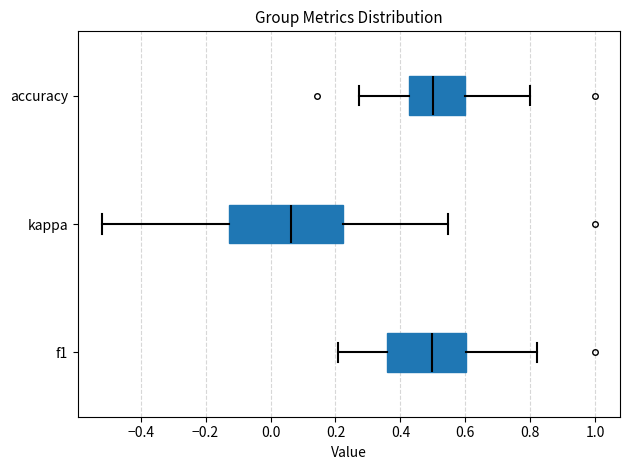

Reading bottom to top, read every box against the x-axis: the position of its median line, the range the box covers, and the ends of its whiskers. The values are not printed on the chart, so give them approximately, as read against the axis.

f1: median 0.50, box 0.36 to 0.60, whiskers 0.20 to 0.82
kappa: median 0.06, box -0.12 to 0.22, whiskers -0.52 to 0.54
accuracy: median 0.50, box 0.42 to 0.60, whiskers 0.28 to 0.80